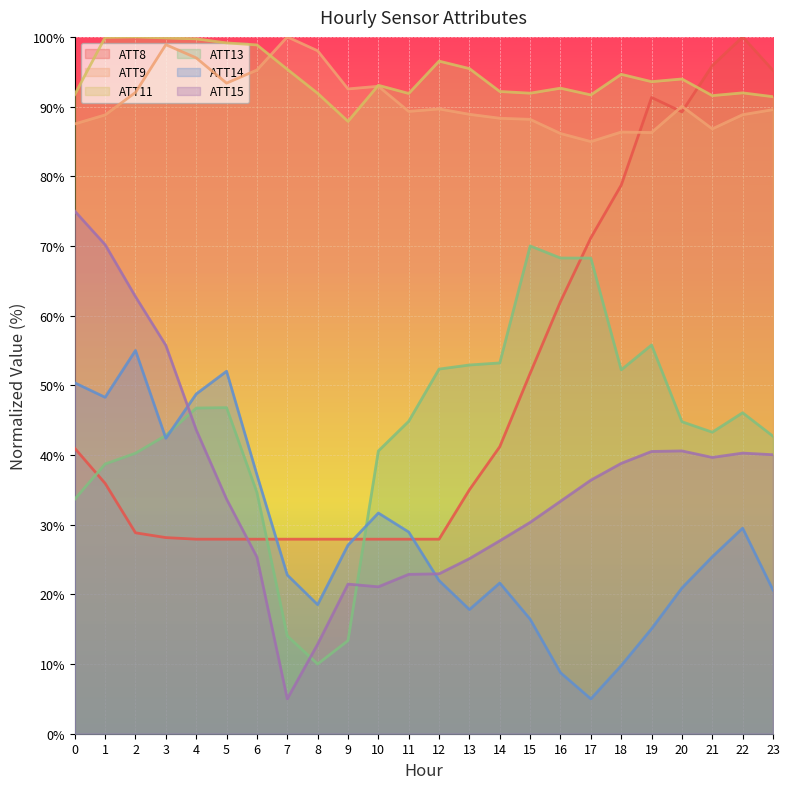

What are all the series names shown in the legend?

ATT8, ATT9, ATT11, ATT13, ATT14, ATT15